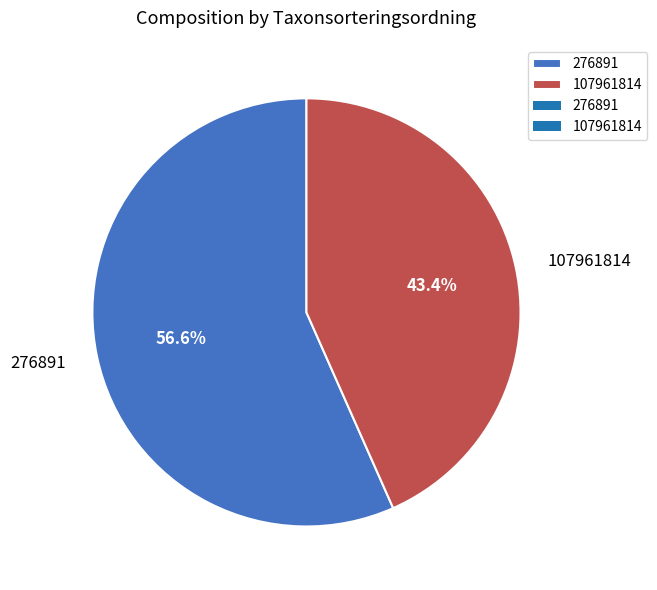

Which slice is the smallest?

107961814